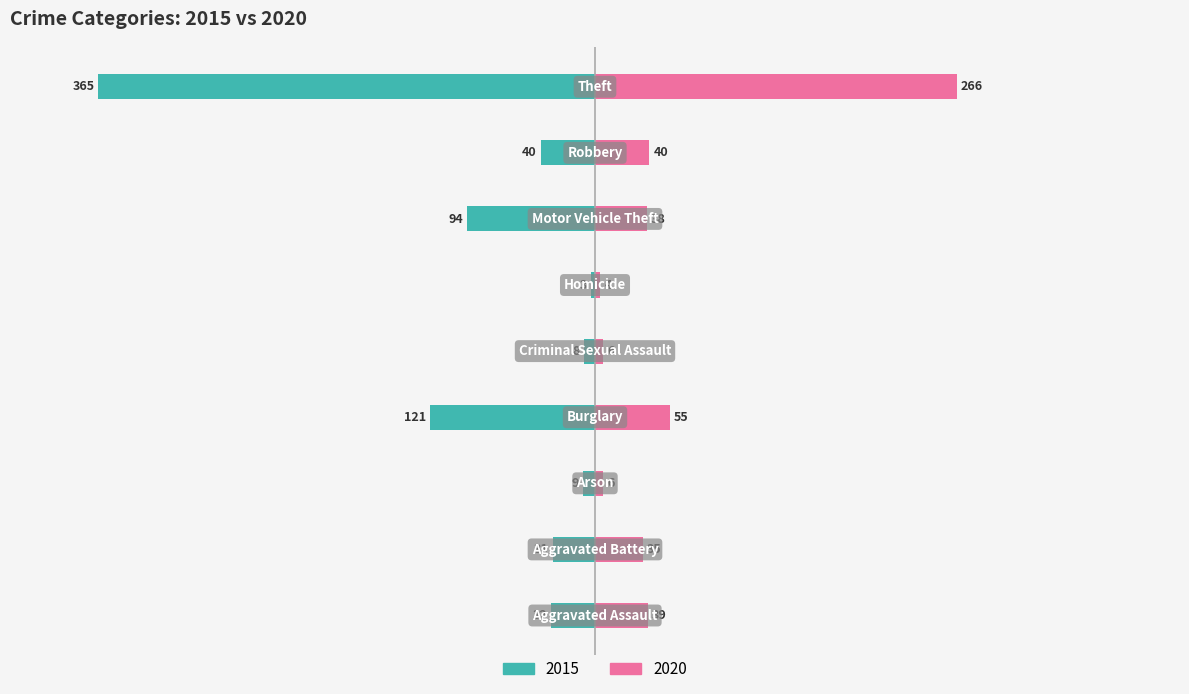

What is the difference between the maximum and minimum values in the 2015 series?

362